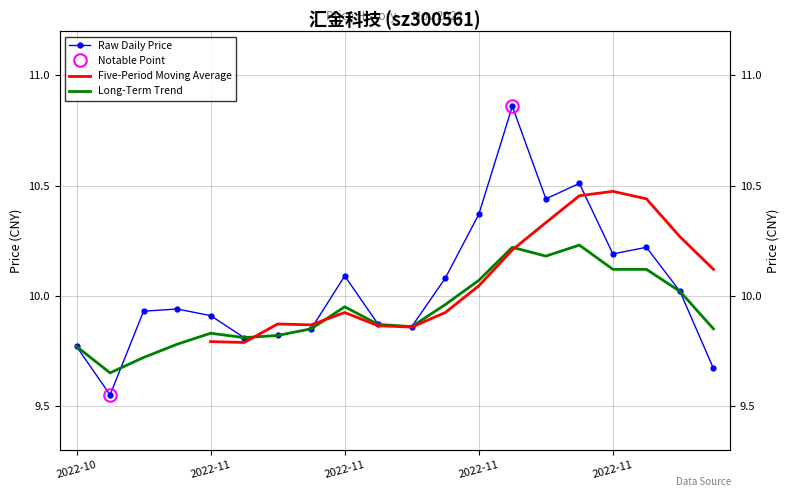

What is the difference between the Raw Daily Price values at 15 and 19?

0.8